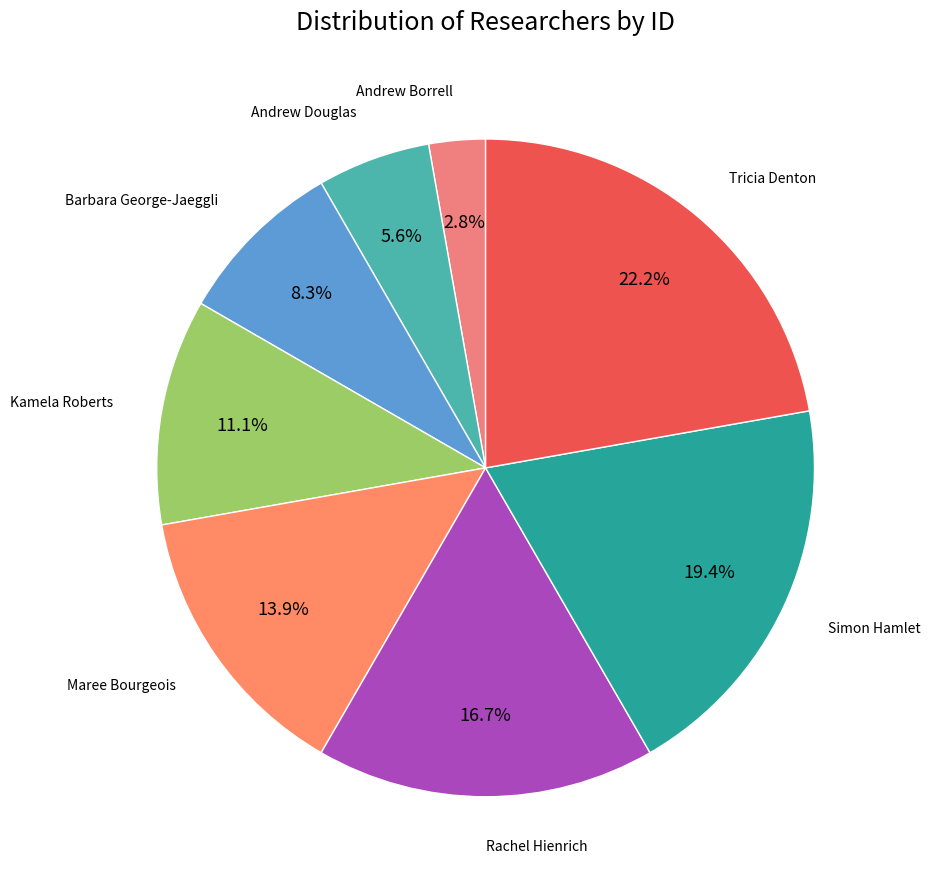

To the nearest percent, what portion does Rachel Hienrich represent?

17%